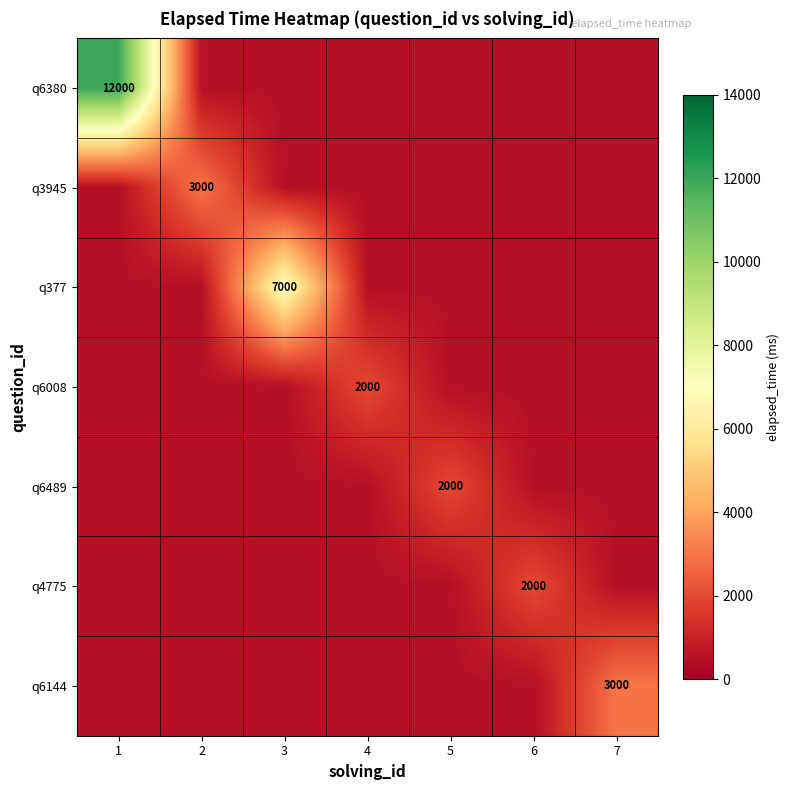

At which category is the sum across all series the highest?

1